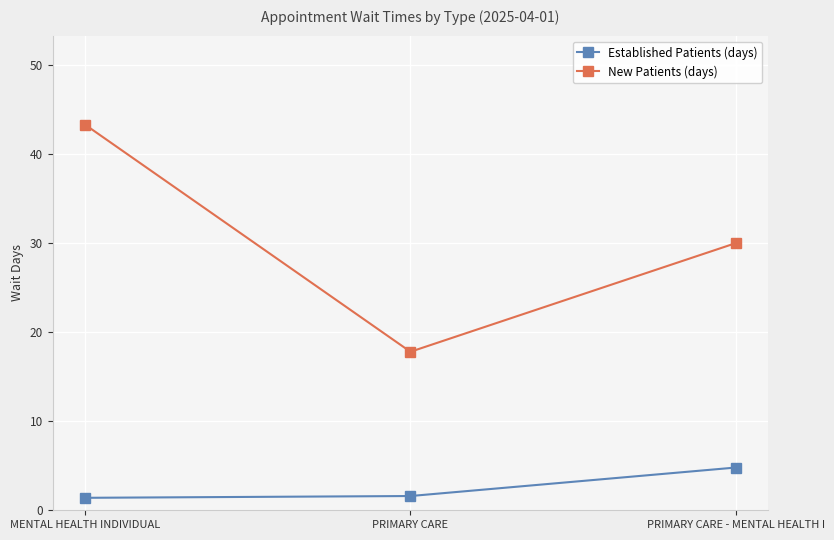

At which label does New Patients (days) reach its minimum?

PRIMARY CARE